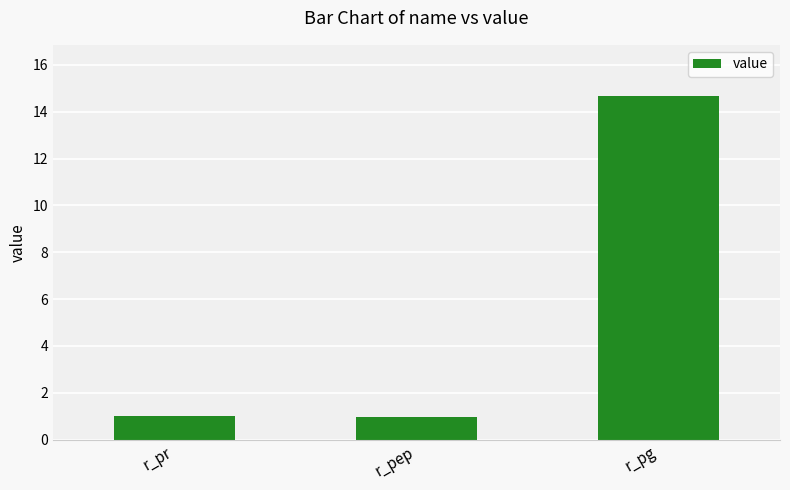

What is the difference between the second highest and minimum values?

0.1